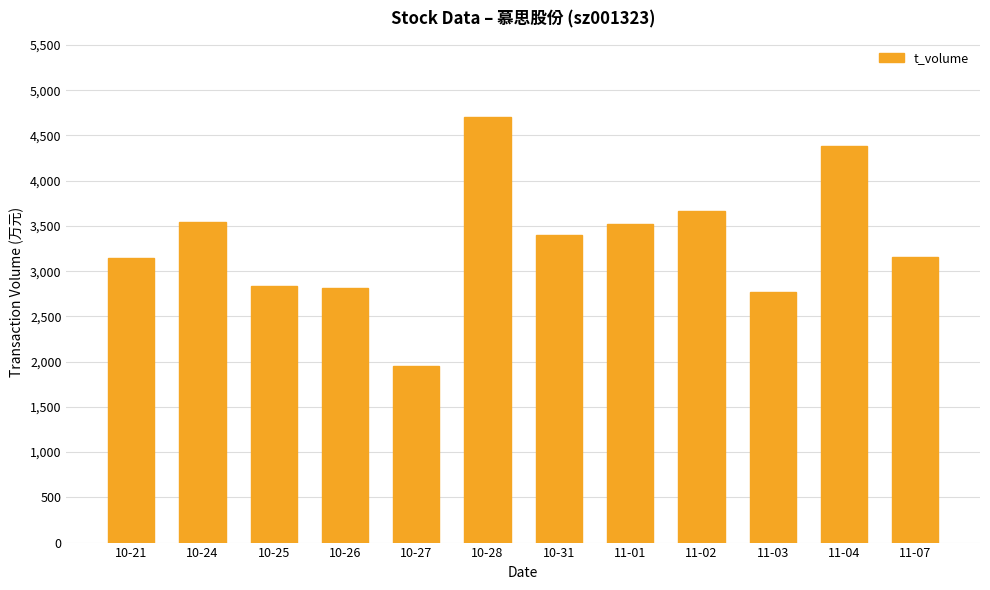

Does the chart contain any negative values?

No